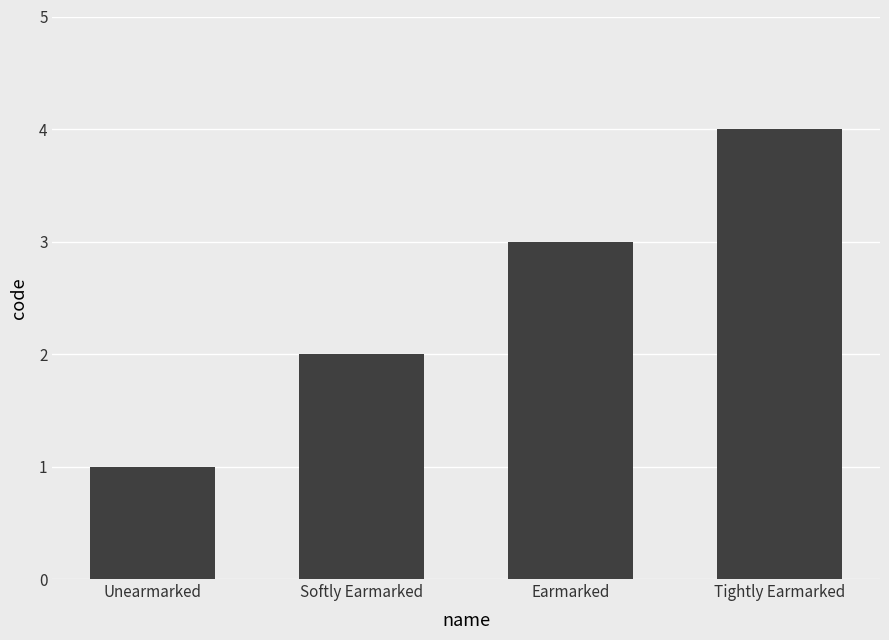

What is the sum of all values?

10